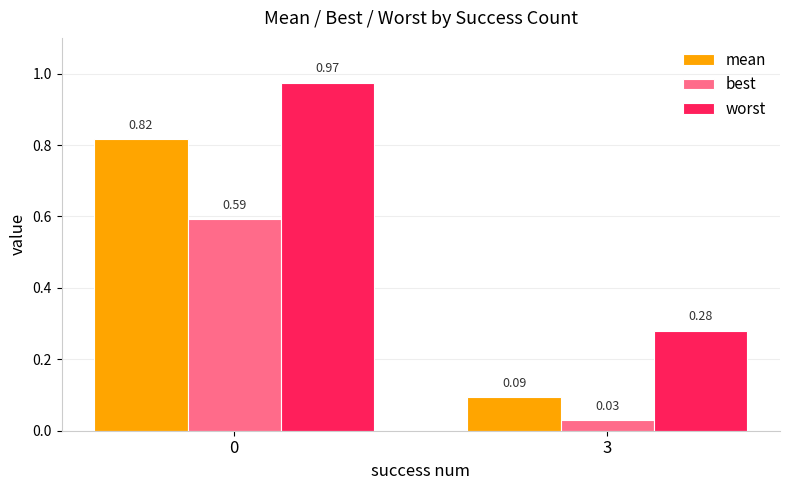

Are the bars horizontal?

No